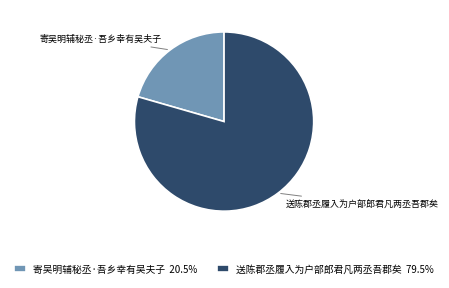

Which has a higher value, 寄吴明辅秘丞·吾乡幸有吴夫子 or 送陈郡丞履入为户部郎君凡两丞吾郡矣?

送陈郡丞履入为户部郎君凡两丞吾郡矣